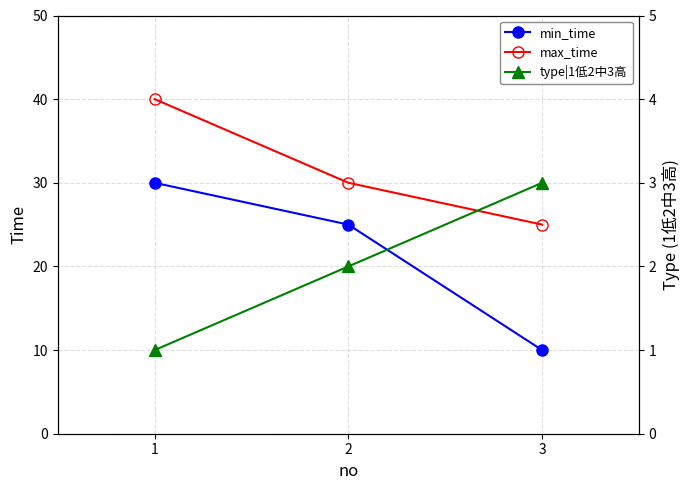

What is the minimum value shown in the chart?

1